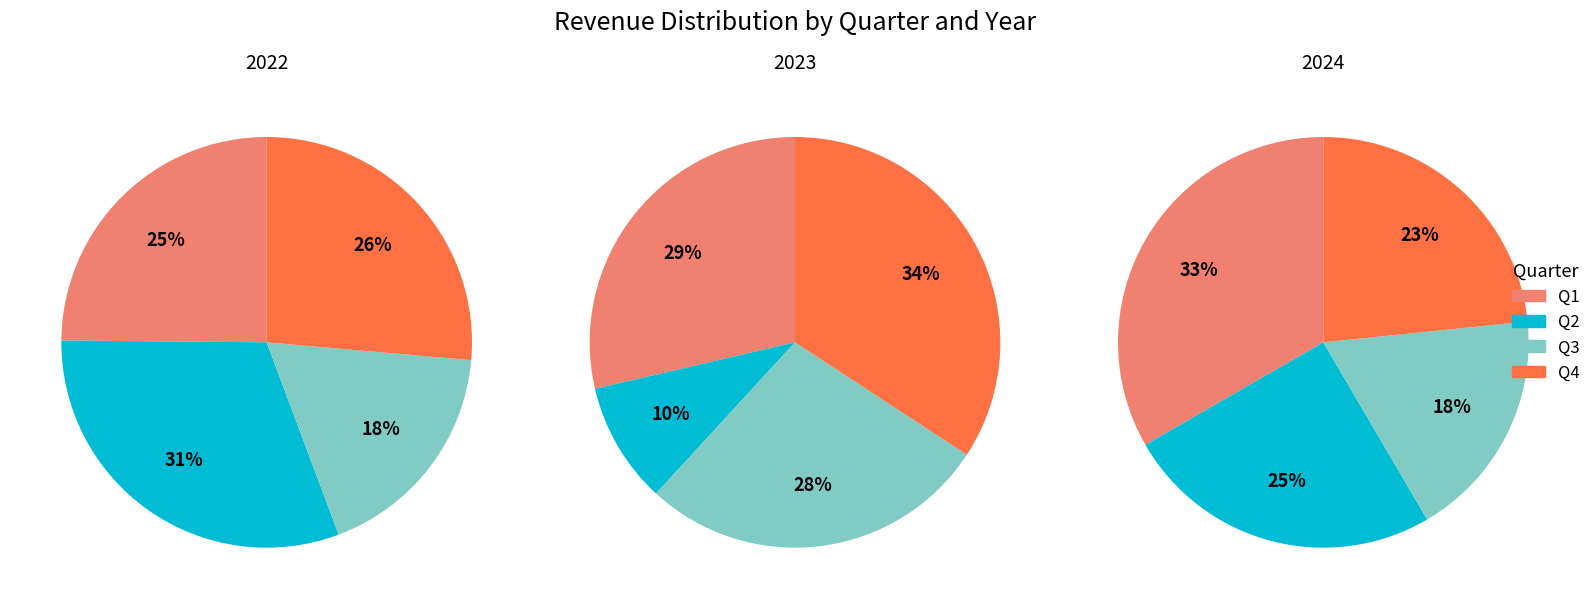

True or false: Q2 accounts for 18% of the total.

False